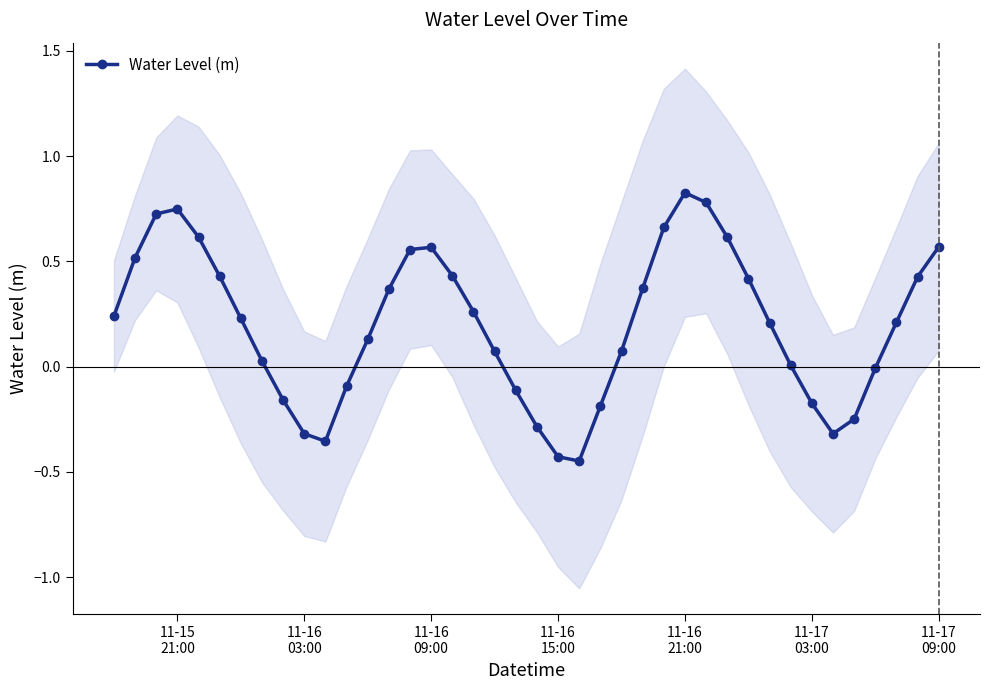

What is the greatest value displayed?

0.8